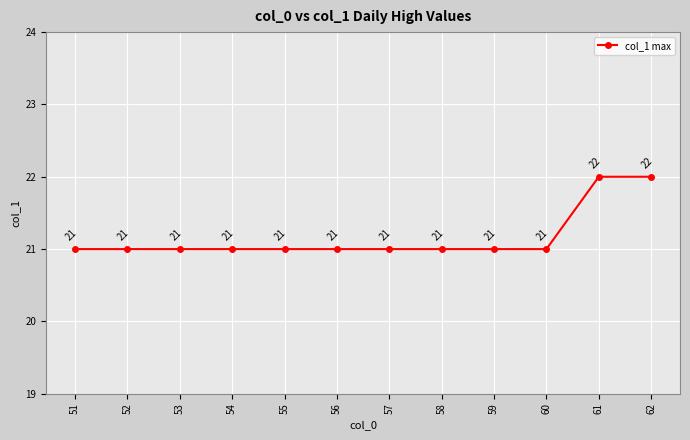

What is the value of the 5th point from the left?

21